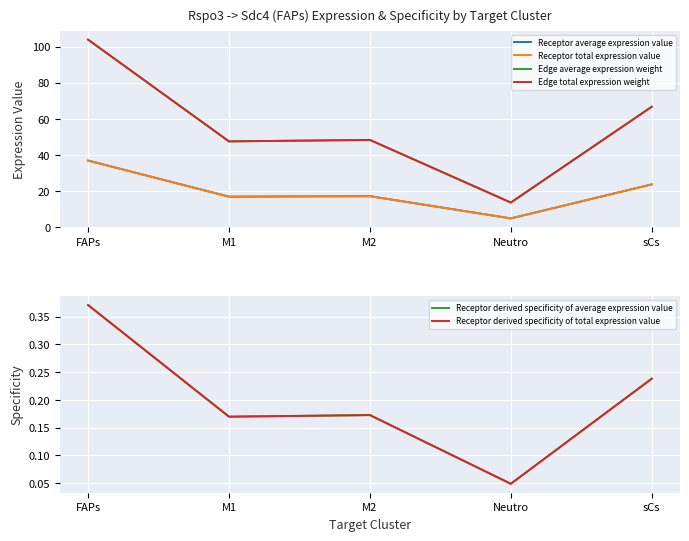

What is the maximum value shown in the chart?

103.9